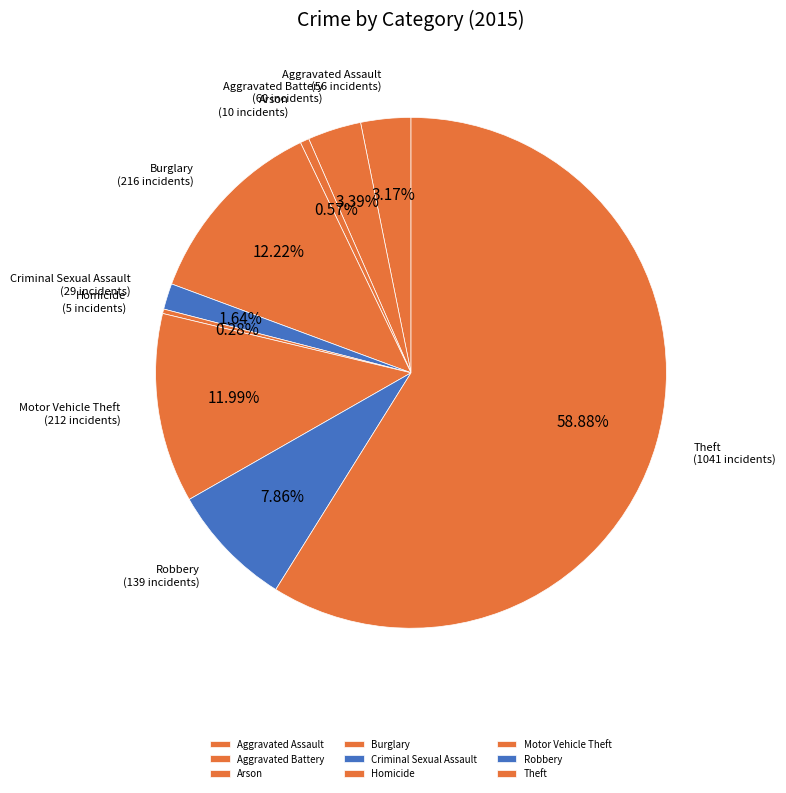

Is it true that Aggravated Battery is 3% of the pie?

True